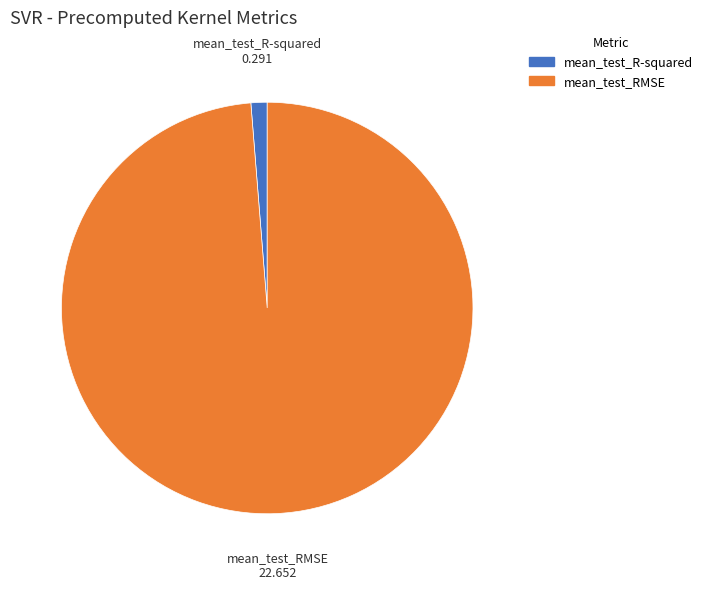

What is the majority slice?

mean_test_RMSE